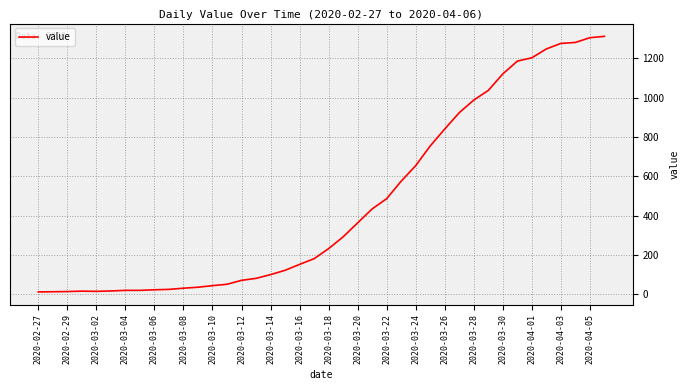

What is the difference between the maximum and minimum values?

1299